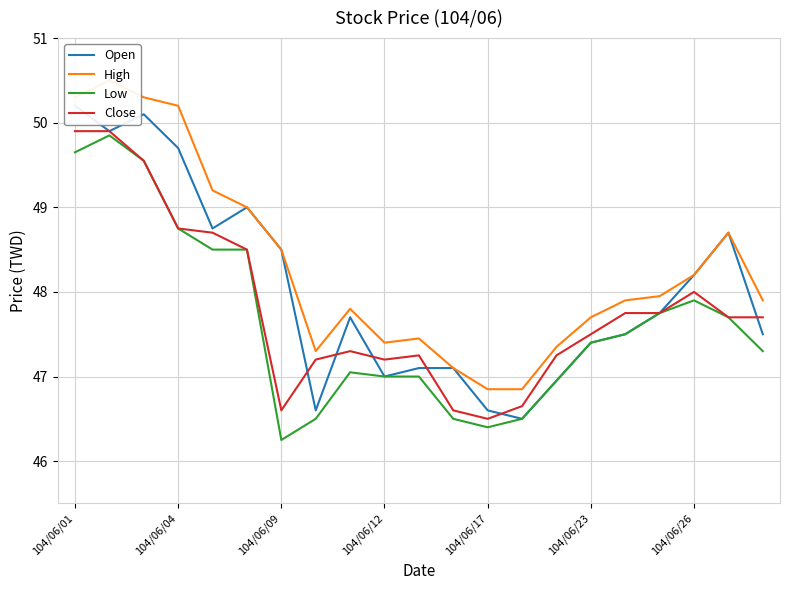

True or false: High has more than 2 interior local peaks.

True